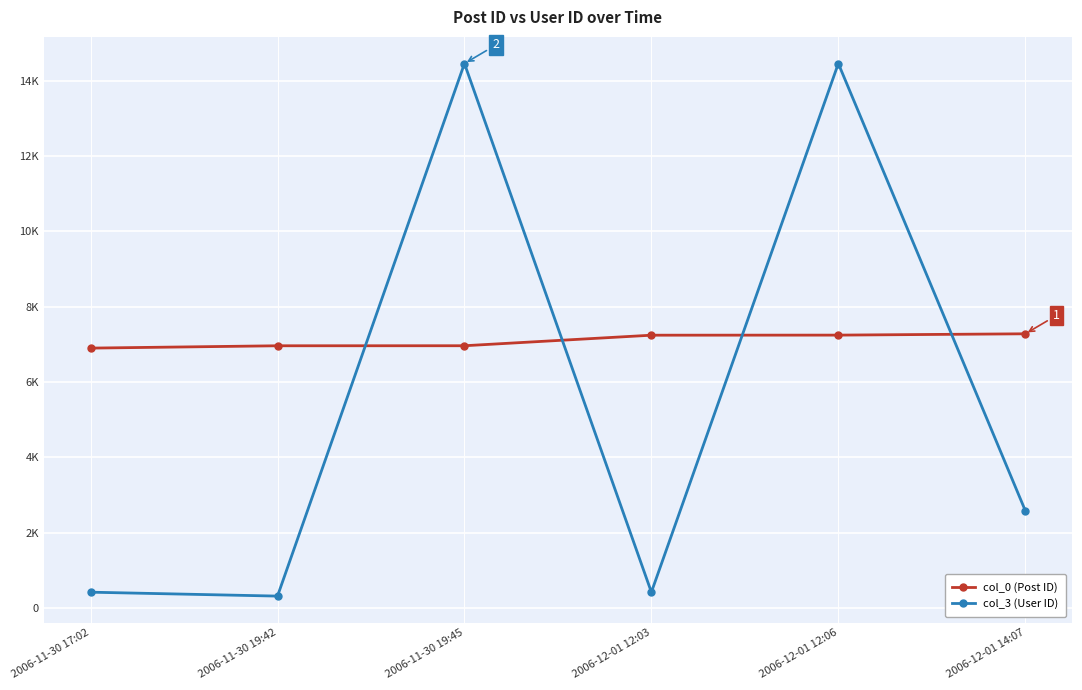

List the series in order of their overall mean, lowest first.

col_3 (User ID), col_0 (Post ID)